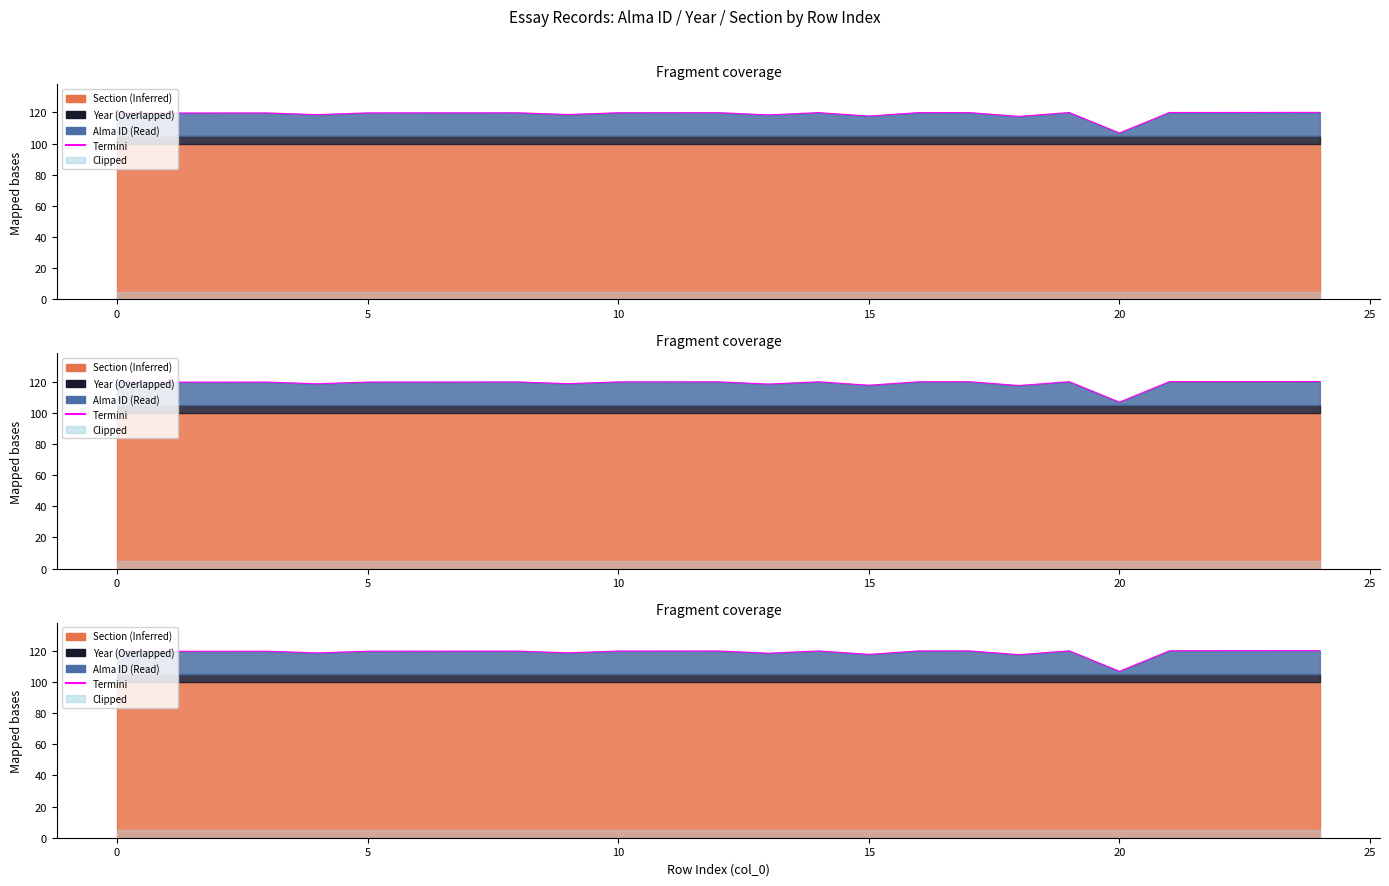

The value at 0 is 119.6. True or false?

True